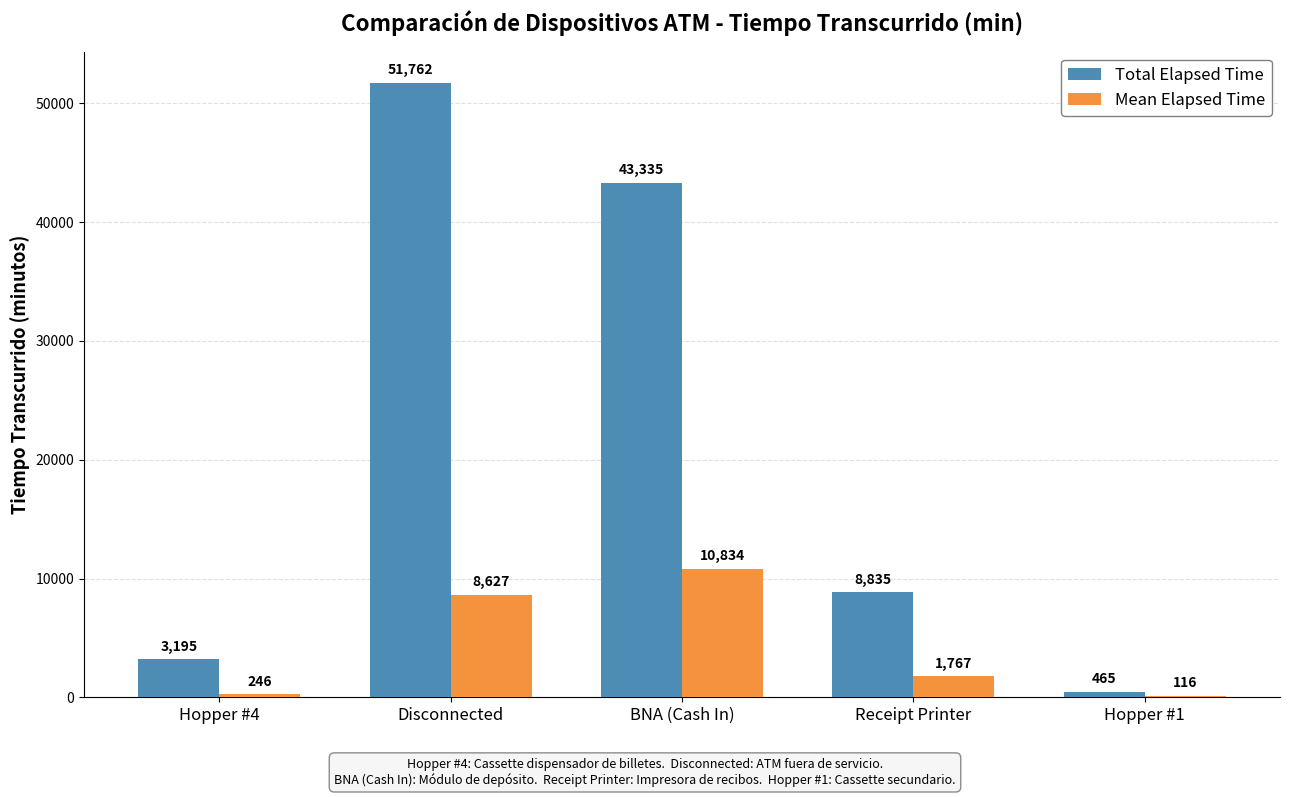

Which series changed the most between Hopper #4 and Receipt Printer?

Total Elapsed Time